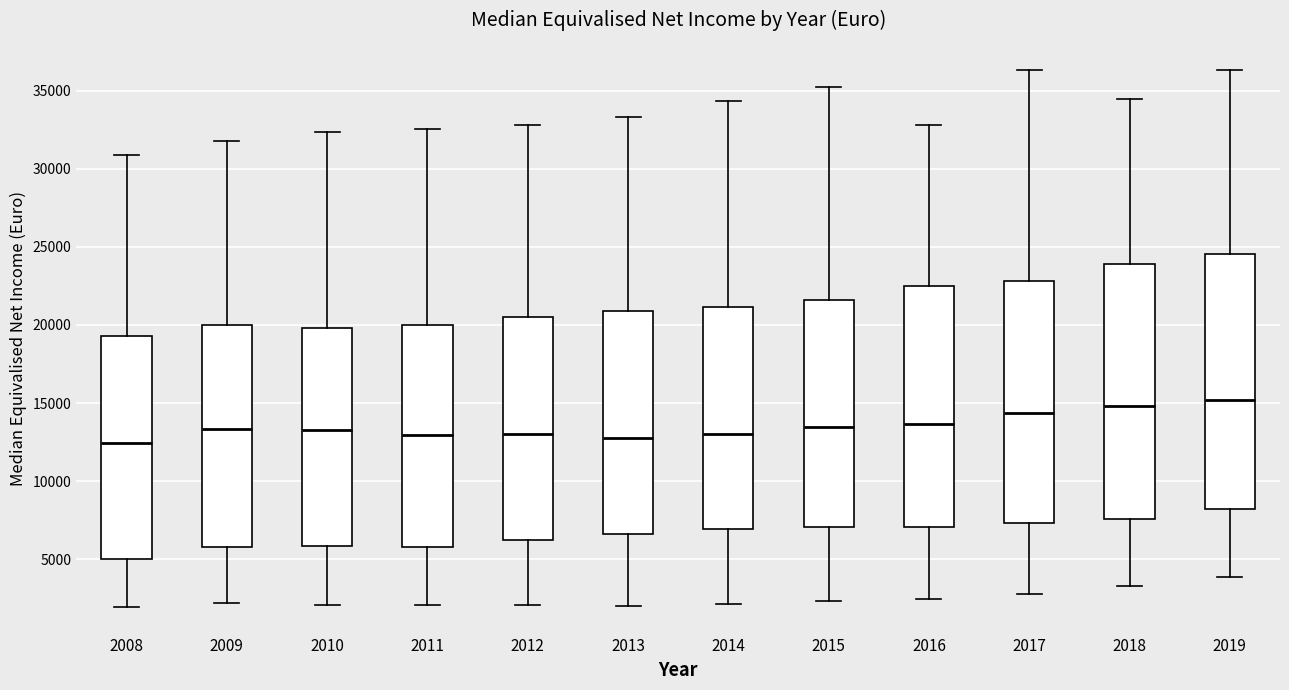

Reading left to right, transcribe this box plot: for each box, give where its median line is, the range the box spans, and where its two whiskers end, as read against the y-axis. The values are not printed on the chart, so give them approximately, as read against the axis.

2008: median 12500, box 5000 to 19500, whiskers 2000 to 31000
2009: median 13500, box 6000 to 20000, whiskers 2000 to 32000
2010: median 13500, box 6000 to 20000, whiskers 2000 to 32500
2011: median 13000, box 6000 to 20000, whiskers 2000 to 32500
2012: median 13000, box 6000 to 20500, whiskers 2000 to 33000
2013: median 13000, box 6500 to 21000, whiskers 2000 to 33500
2014: median 13000, box 7000 to 21000, whiskers 2000 to 34500
2015: median 13500, box 7000 to 21500, whiskers 2500 to 35500
2016: median 13500, box 7000 to 22500, whiskers 2500 to 33000
2017: median 14500, box 7500 to 23000, whiskers 2500 to 36500
2018: median 15000, box 7500 to 24000, whiskers 3500 to 34500
2019: median 15000, box 8000 to 24500, whiskers 4000 to 36500